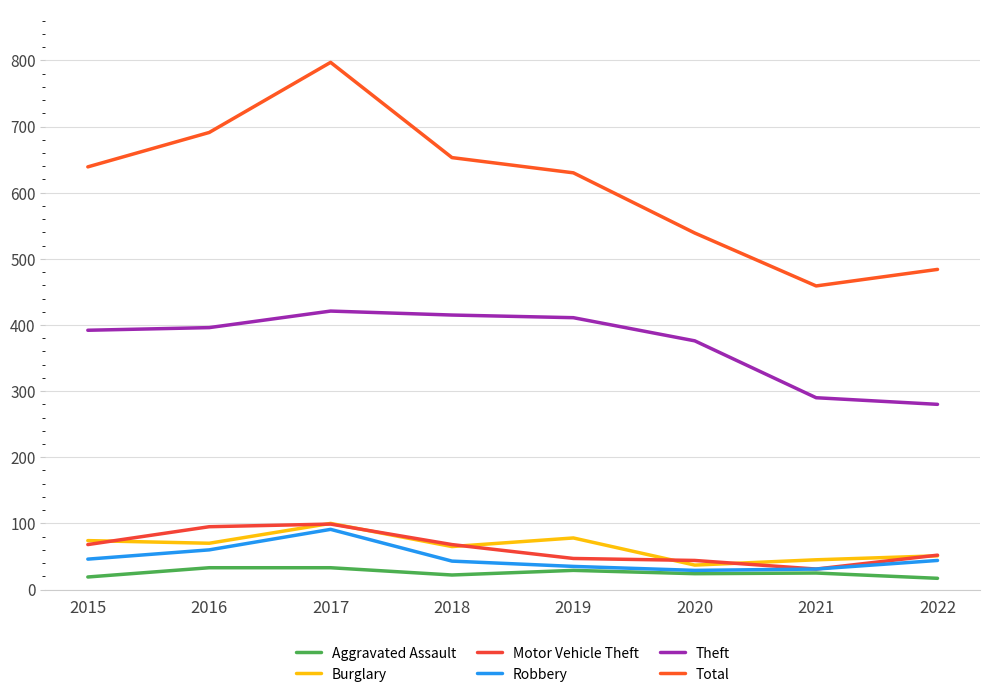

In Robbery, how many points are higher than both neighbors (excluding endpoints)?

1